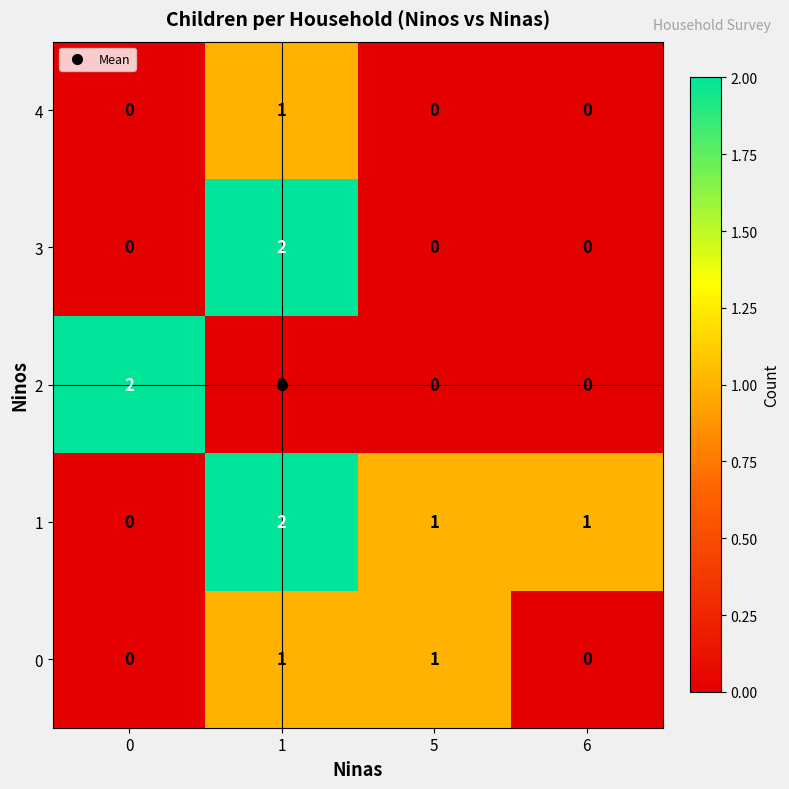

Between 5 and 6, which series saw the biggest shift?

0